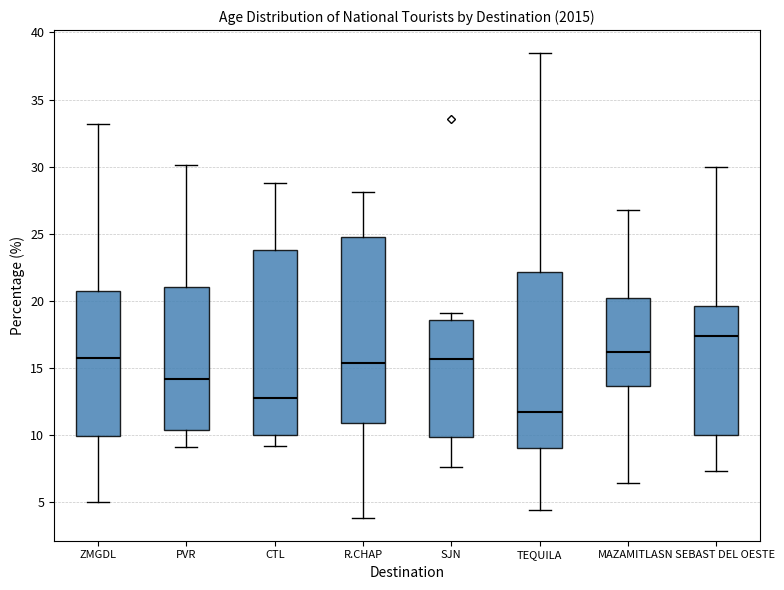

Reading left to right, transcribe this box plot: for each box, give where its median line is, the range the box spans, and where its two whiskers end, as read against the y-axis. The values are not printed on the chart, so give them approximately, as read against the axis.

ZMGDL: median 15.5, box 10.0 to 20.5, whiskers 5.0 to 33.0
PVR: median 14.0, box 10.5 to 21.0, whiskers 9.0 to 30.0
CTL: median 13.0, box 10.0 to 24.0, whiskers 9.0 to 29.0
R.CHAP: median 15.5, box 11.0 to 24.5, whiskers 4.0 to 28.0
SJN: median 15.5, box 10.0 to 18.5, whiskers 7.5 to 19.0
TEQUILA: median 11.5, box 9.0 to 22.0, whiskers 4.5 to 38.5
MAZAMITLA: median 16.0, box 13.5 to 20.0, whiskers 6.5 to 27.0
SN SEBAST DEL OESTE: median 17.5, box 10.0 to 19.5, whiskers 7.5 to 30.0